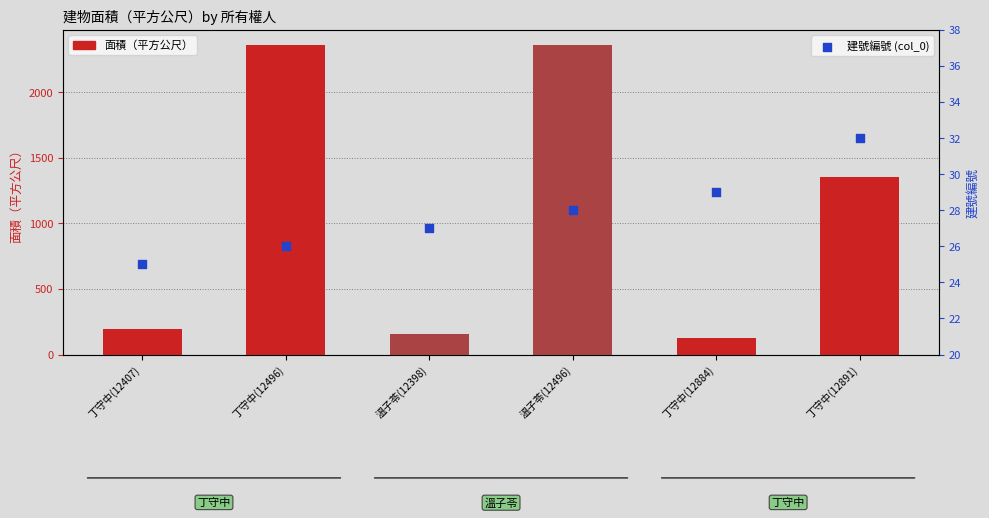

Is it true that 面積（平方公尺） equals 2357.5 at 丁守中(12496)?

True